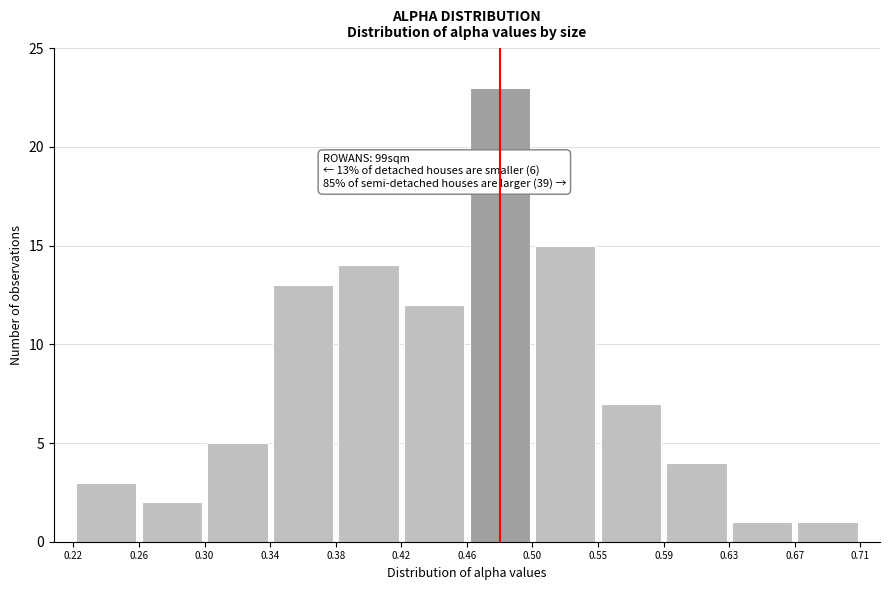

Which range on the x-axis has the tallest bar?

0.46 to 0.50